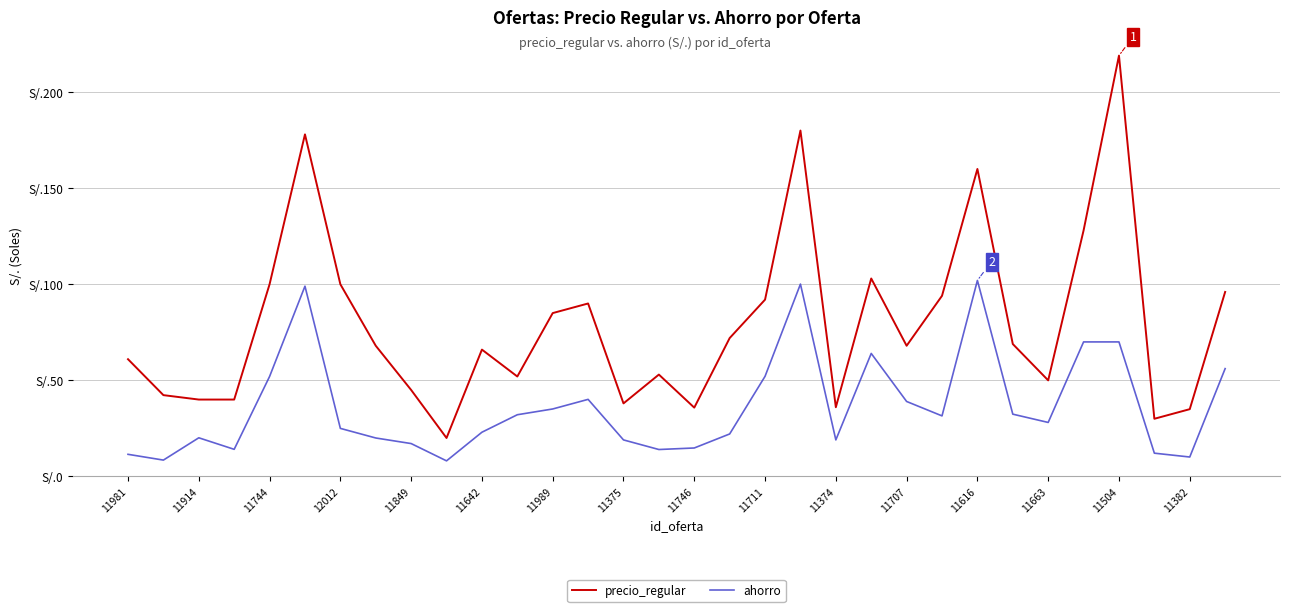

True or false: ahorro and precio_regular intersect in this chart.

False